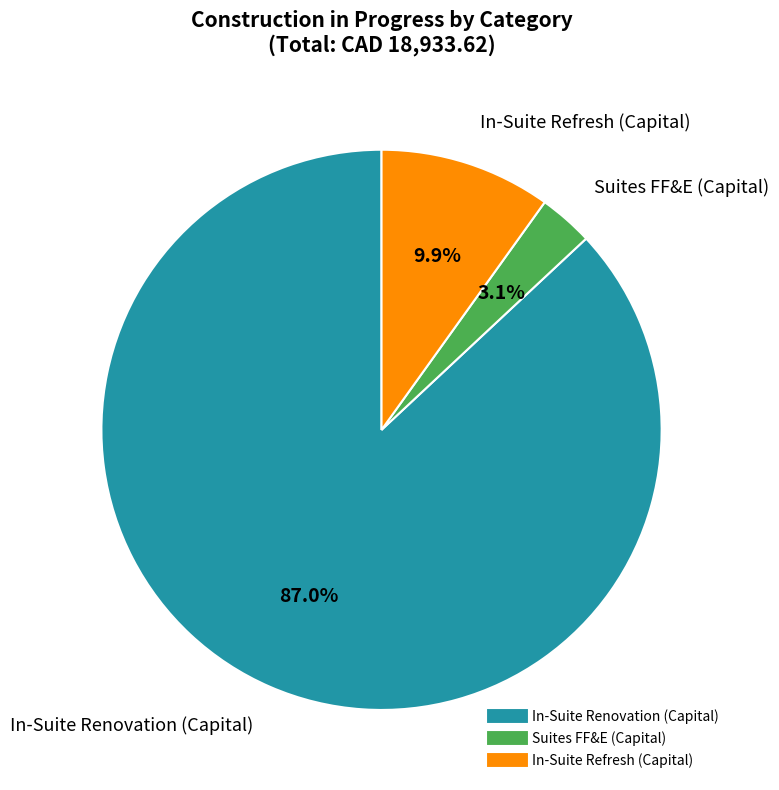

Rank the categories by value from lowest to highest.

Suites FF&E (Capital), In-Suite Refresh (Capital), In-Suite Renovation (Capital)